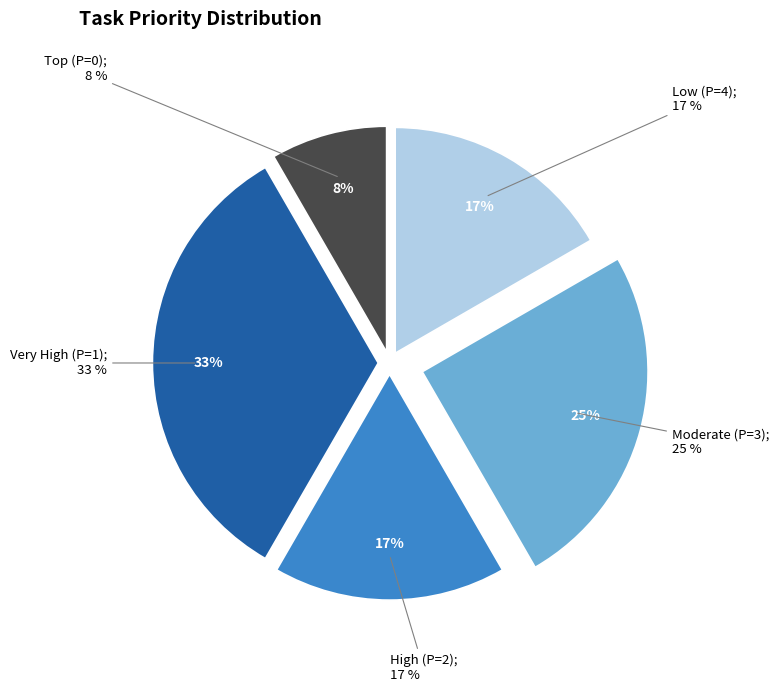

Is there any slice that represents more than half of the pie?

No